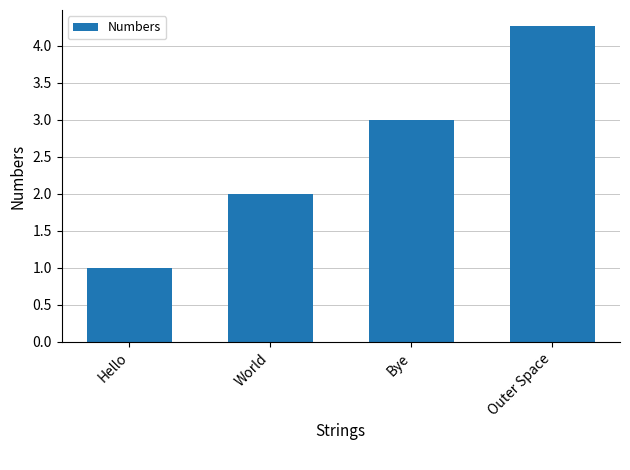

What is the difference between the maximum and second lowest values?

2.3